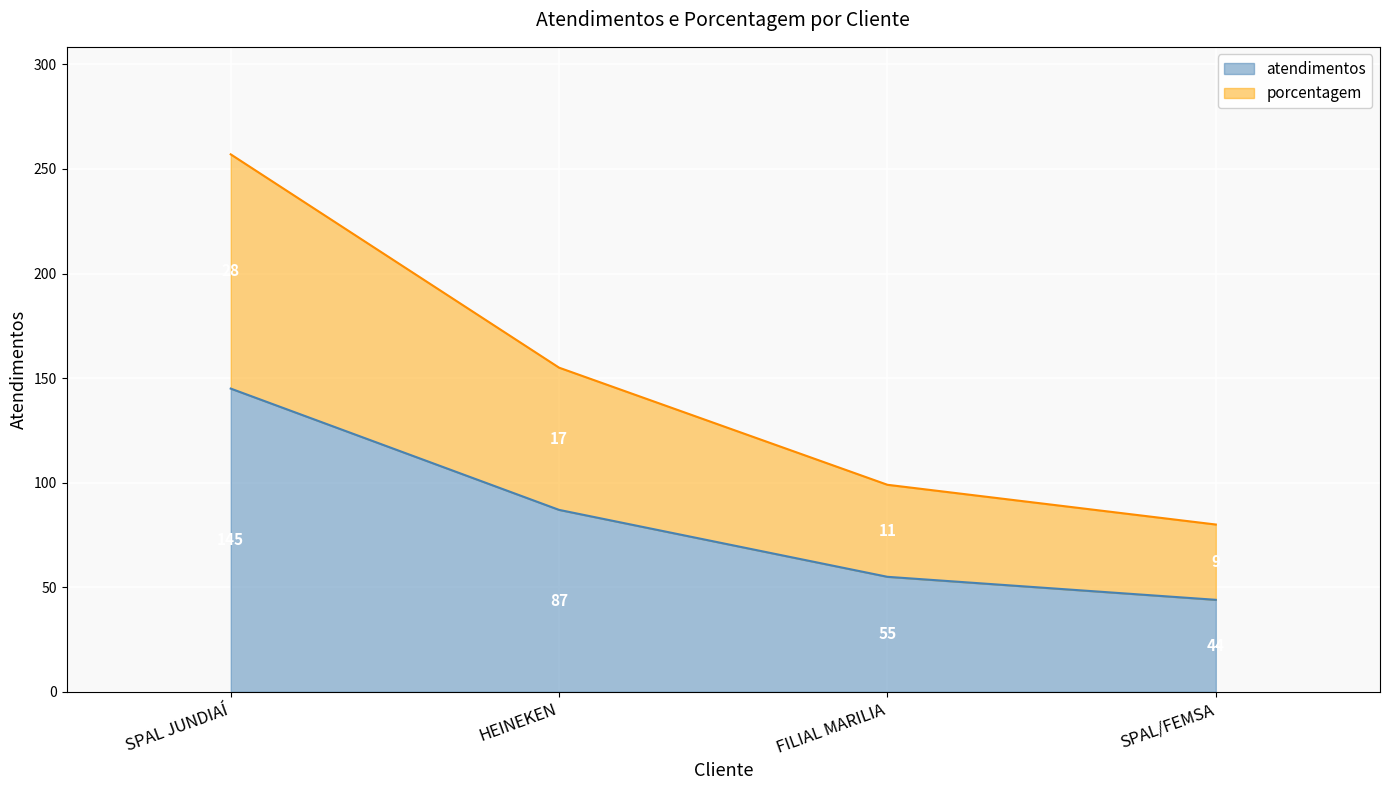

What is the value of the atendimentos point at the 1st from the left?

145